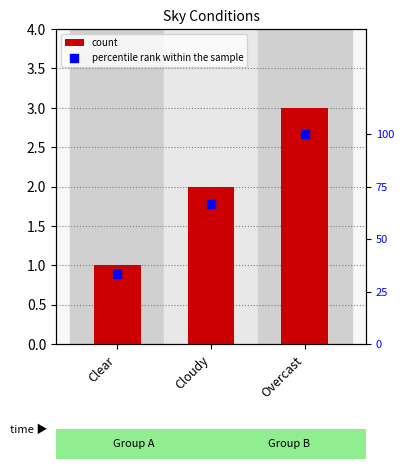

Is the value of percentile rank within the sample at Overcast greater than the value of count at Overcast?

Yes